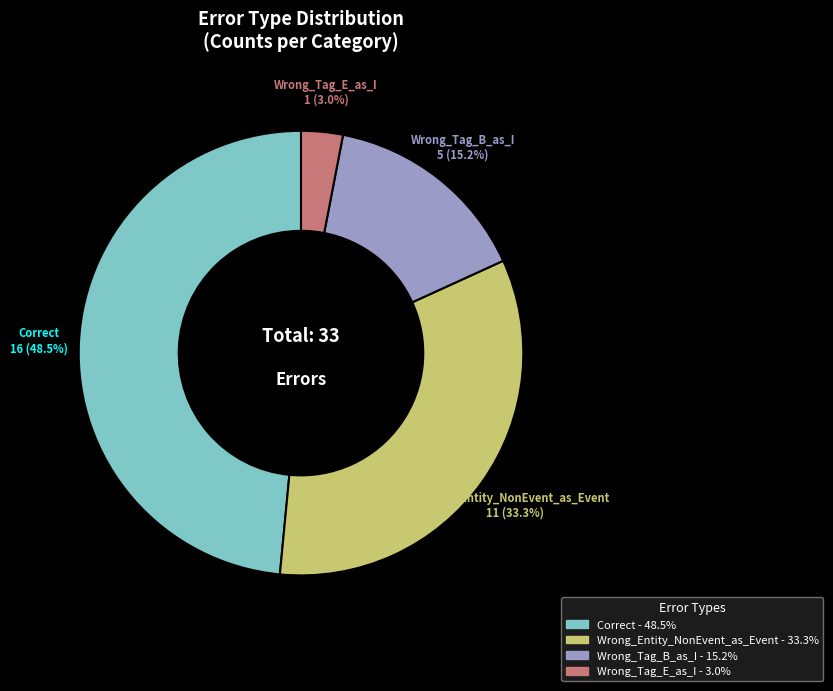

What is the ratio of the value at Wrong_Entity_NonEvent_as_Event to the value at Wrong_Tag_B_as_I?

2.2